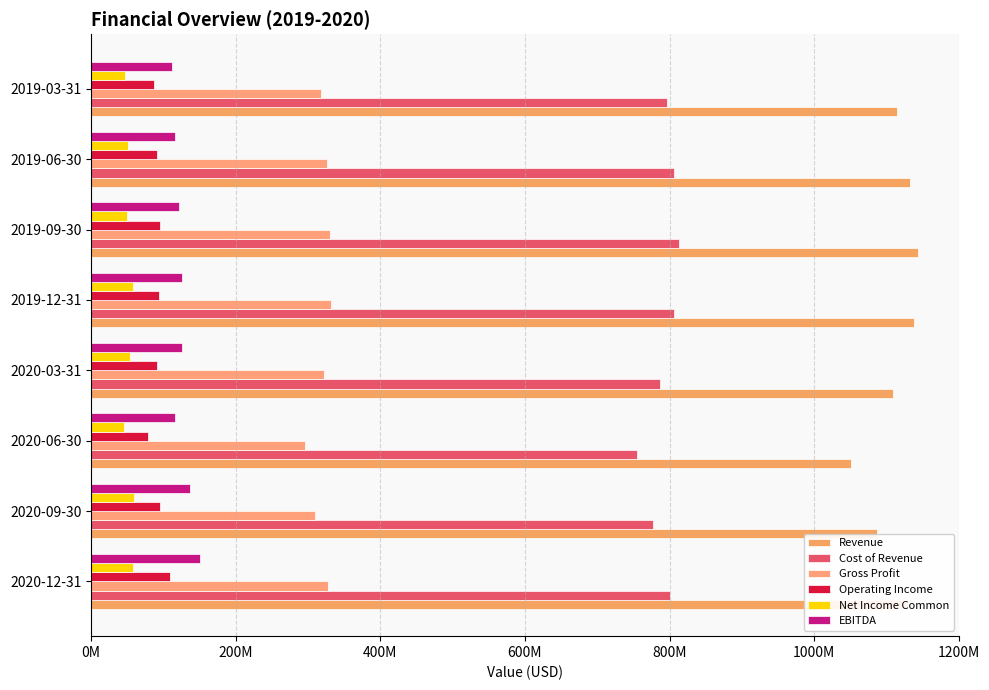

At how many categories does at least one series exceed 1043536678?

8